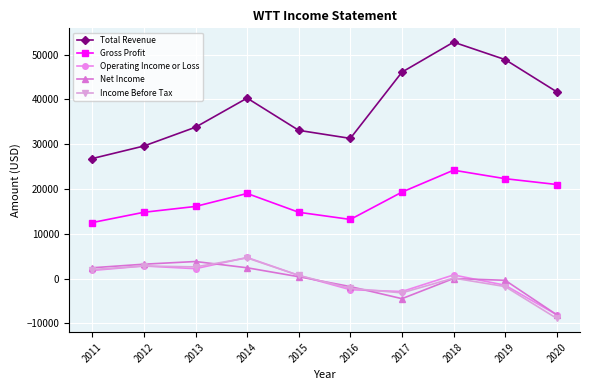

At which category is the sum across all series the highest?

2018